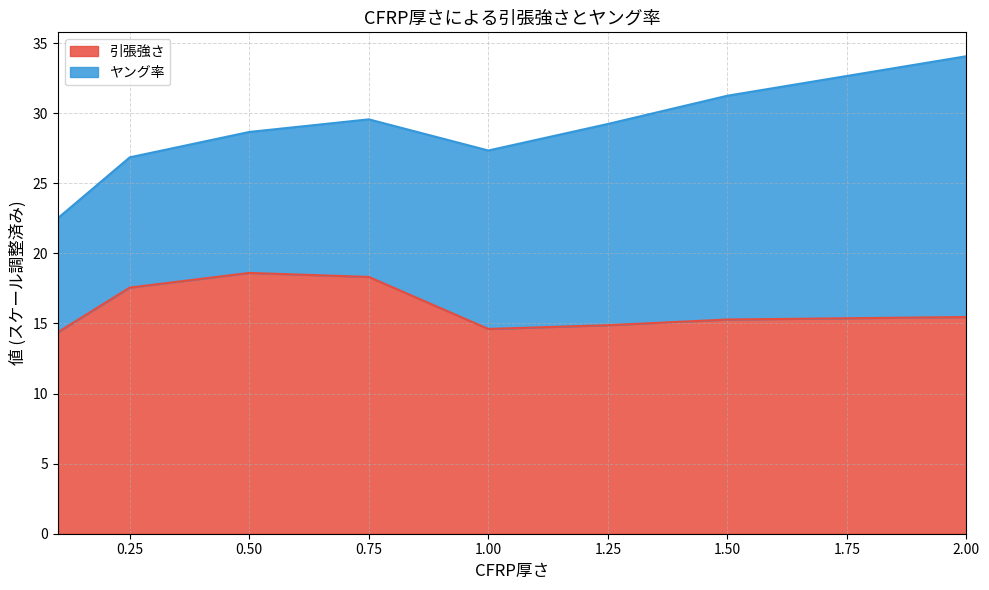

What is the minimum value for 引張強さ?

14.4